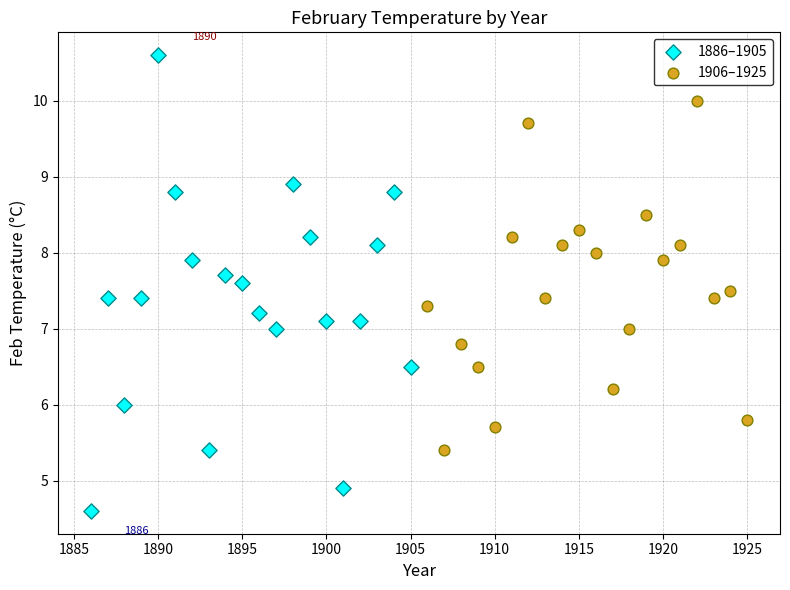

Which series contains the lowest Y value?

1886–1905